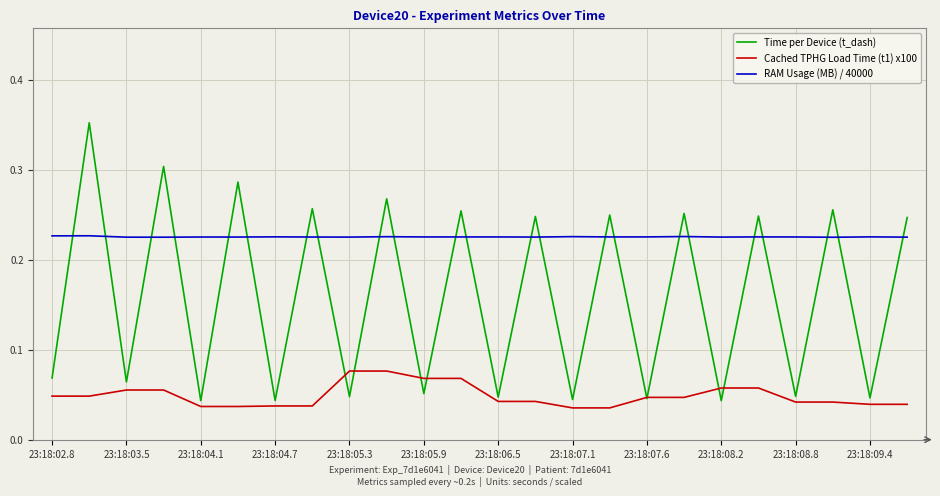

Which series has the widest spread of values?

Time per Device (t_dash)